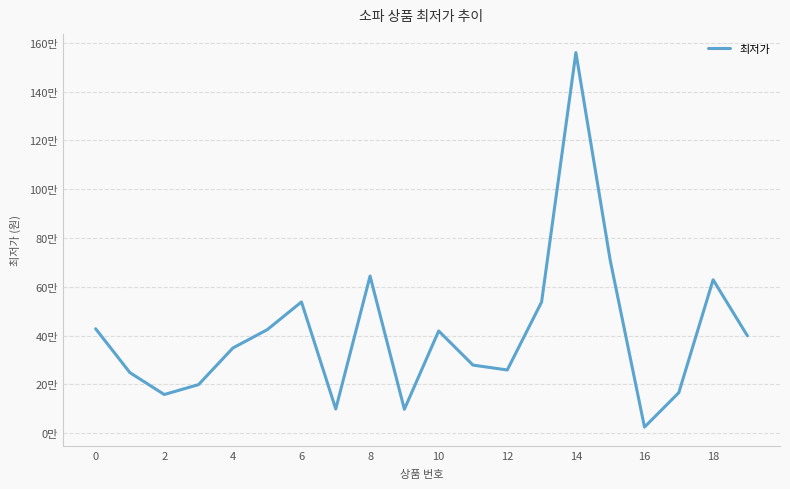

At which label is the value closest to 792450?

15